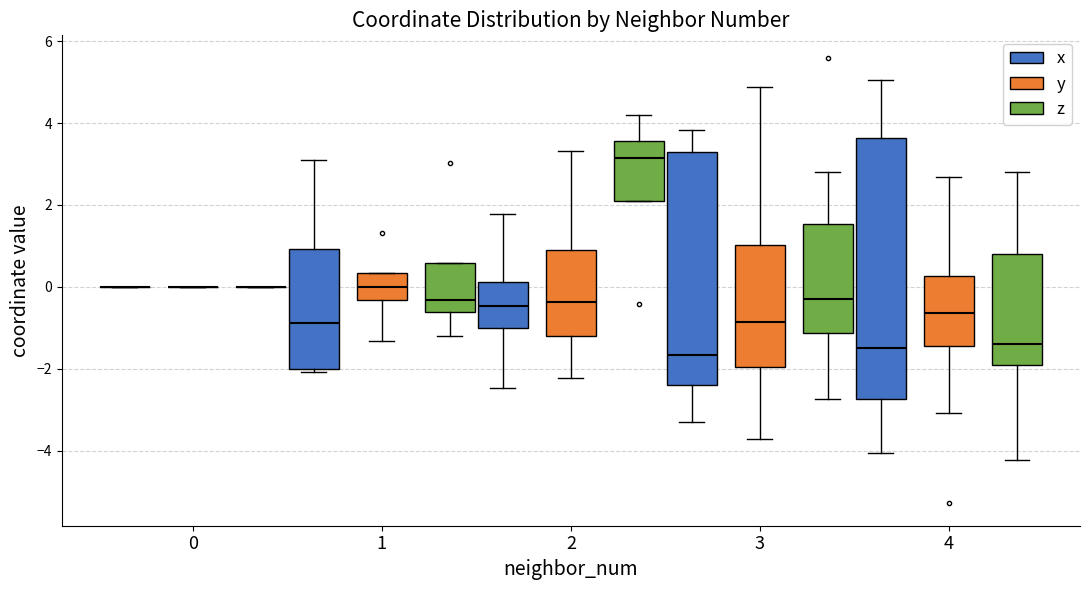

Reading left to right, read every box against the y-axis: the position of its median line, the range the box covers, and the ends of its whiskers. The values are not printed on the chart, so give them approximately, as read against the axis.

0 (x): box collapsed to a line at 0.0, whiskers 0.0 to 0.0
0 (y): box collapsed to a line at 0.0, whiskers 0.0 to 0.0
0 (z): box collapsed to a line at 0.0, whiskers 0.0 to 0.0
1 (x): median -0.8, box -2.0 to 1.0, whiskers -2.0 (just below the box's lower edge) to 3.0
1 (y): median 0.0, box -0.4 to 0.4, whiskers -1.4 to 0.4
1 (z): median -0.4, box -0.6 to 0.6, whiskers -1.2 to 0.6
2 (x): median -0.4, box -1.0 to 0.2, whiskers -2.4 to 1.8
2 (y): median -0.4, box -1.2 to 1.0, whiskers -2.2 to 3.4
2 (z): median 3.2, box 2.2 to 3.6, whiskers 2.2 to 4.2
3 (x): median -1.6, box -2.4 to 3.4, whiskers -3.2 to 3.8
3 (y): median -0.8, box -2.0 to 1.0, whiskers -3.8 to 4.8
3 (z): median -0.4, box -1.2 to 1.6, whiskers -2.8 to 2.8
4 (x): median -1.4, box -2.8 to 3.6, whiskers -4.0 to 5.0
4 (y): median -0.6, box -1.4 to 0.2, whiskers -3.0 to 2.6
4 (z): median -1.4, box -2.0 to 0.8, whiskers -4.2 to 2.8